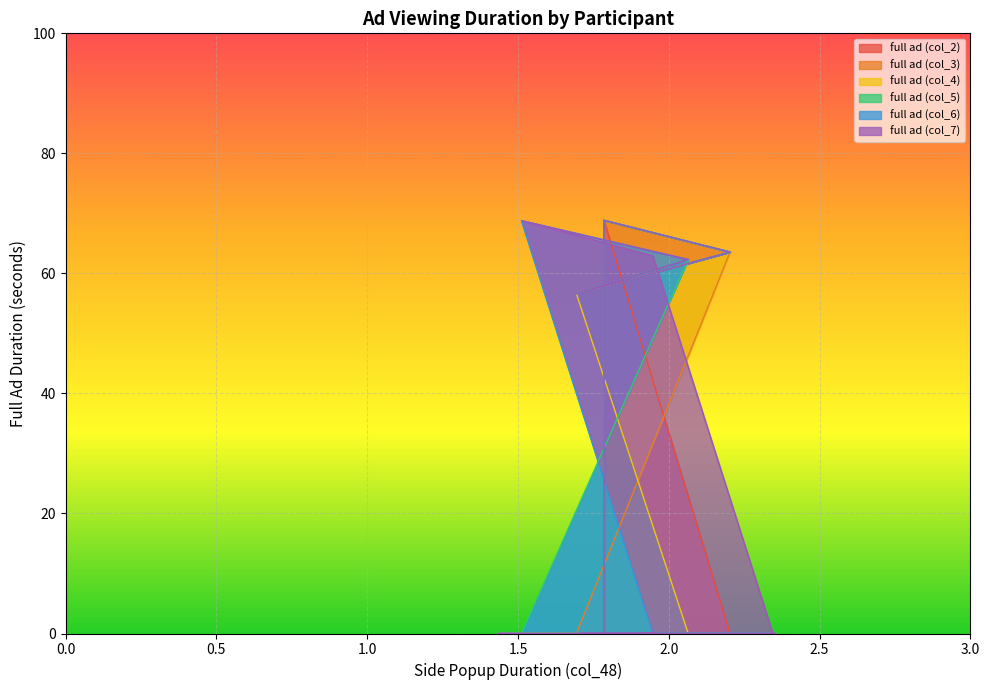

True or false: full ad (col_6) and full ad (col_4) cross at least once.

False